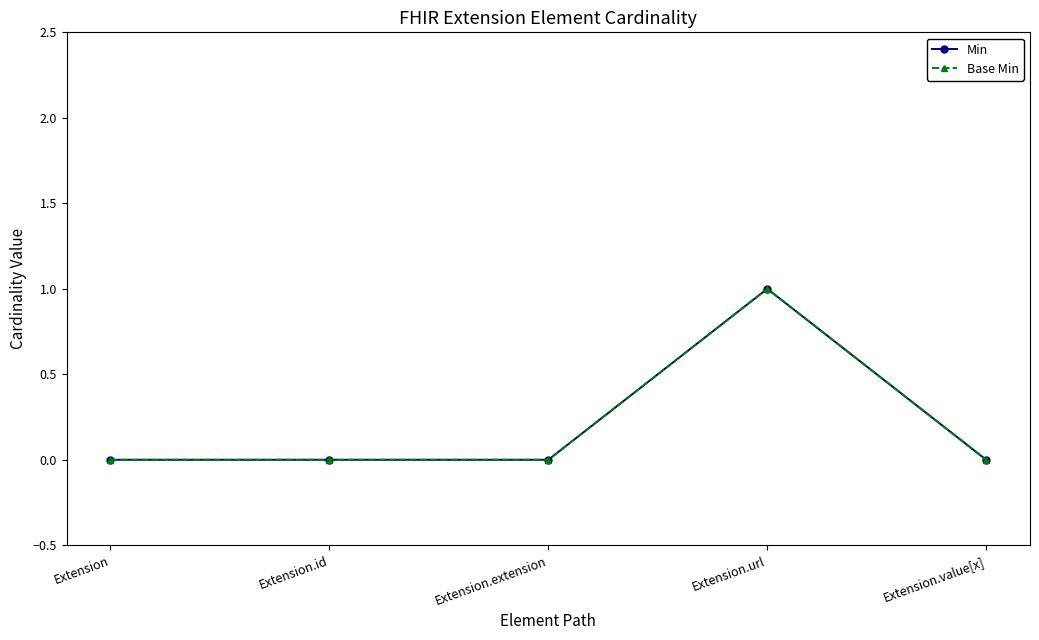

Does the chart have visible grid lines?

No